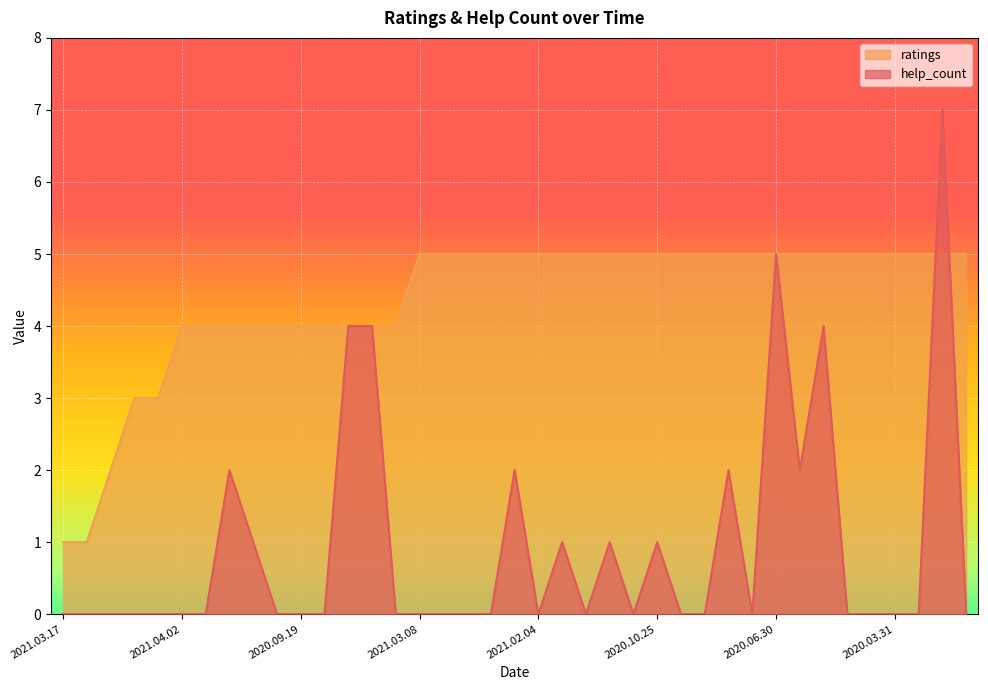

Which label corresponds to the smallest value in the chart?

2021.03.17